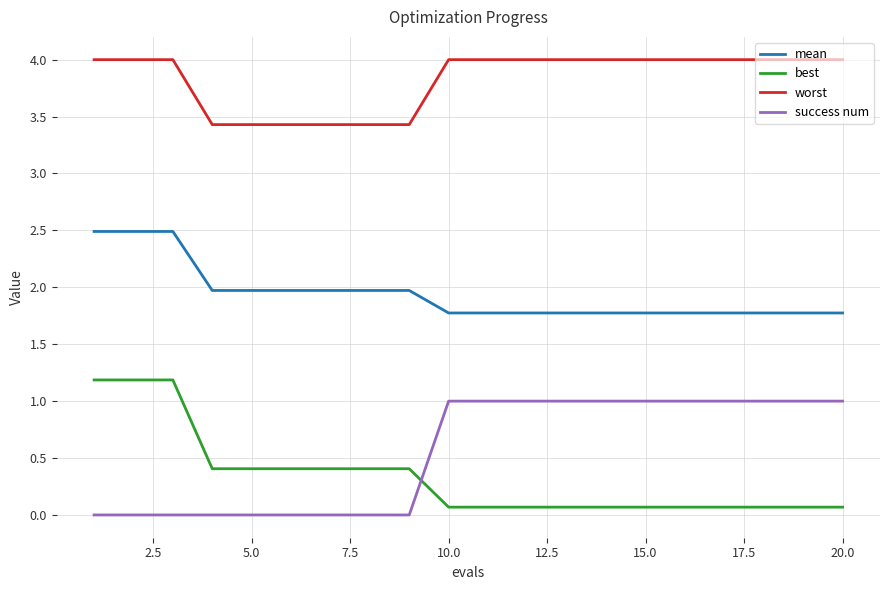

True or false: mean and success num intersect in this chart.

False